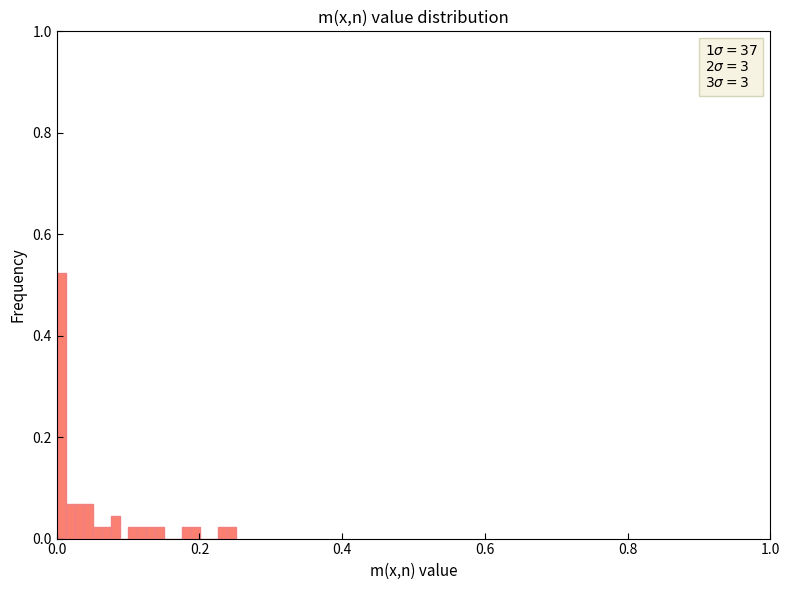

Read against the x-axis, roughly where is the centre of the tallest bar?

0.00